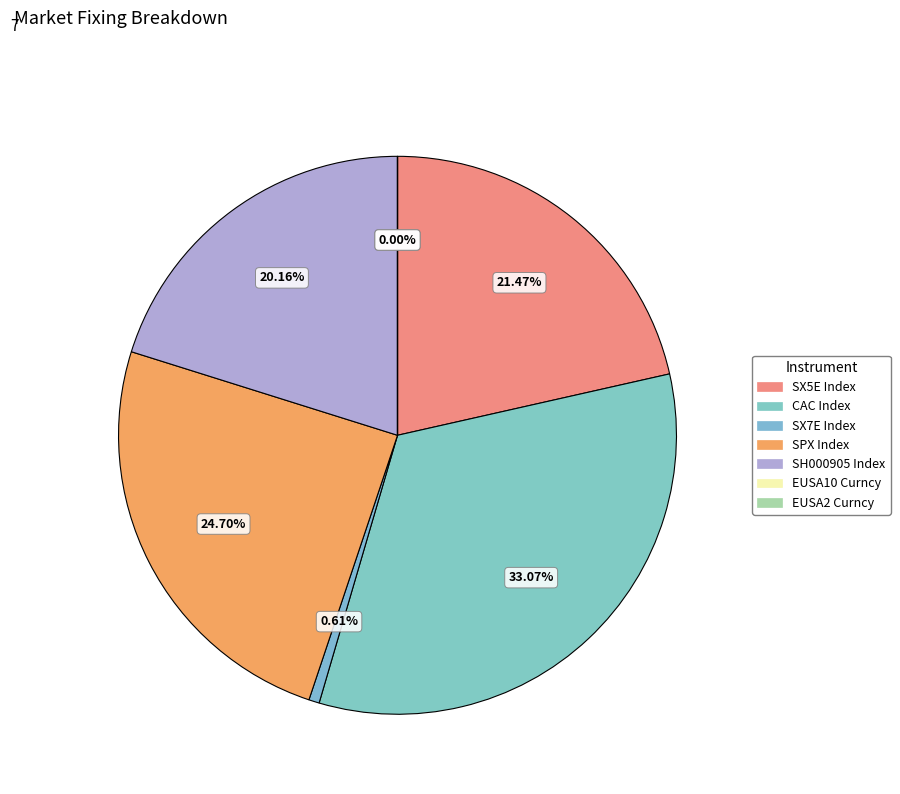

Is SPX Index the majority of the pie?

No